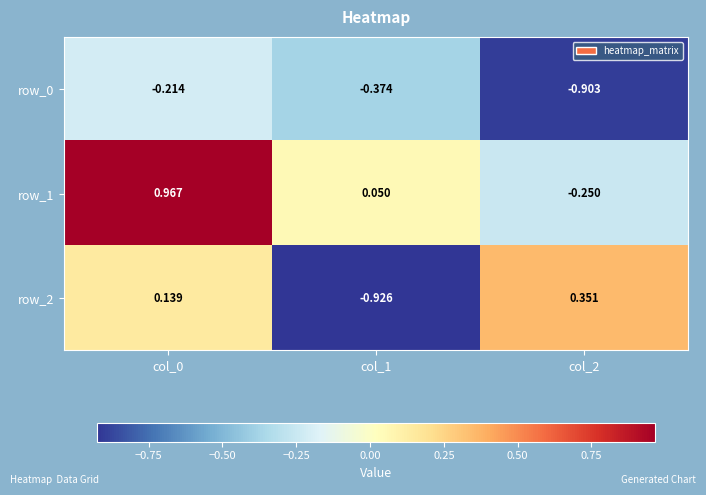

Rank the series by their average value, from highest to lowest.

row_1, row_2, row_0